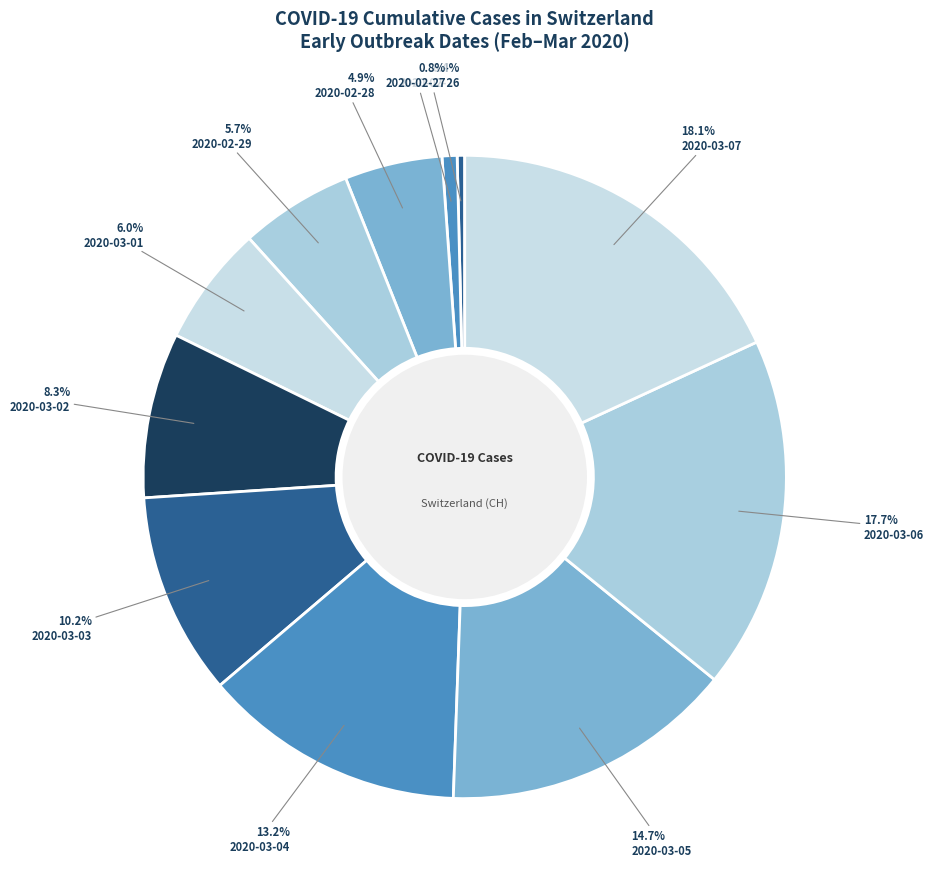

Is it true that 2020-02-28 is 19% of the pie?

False